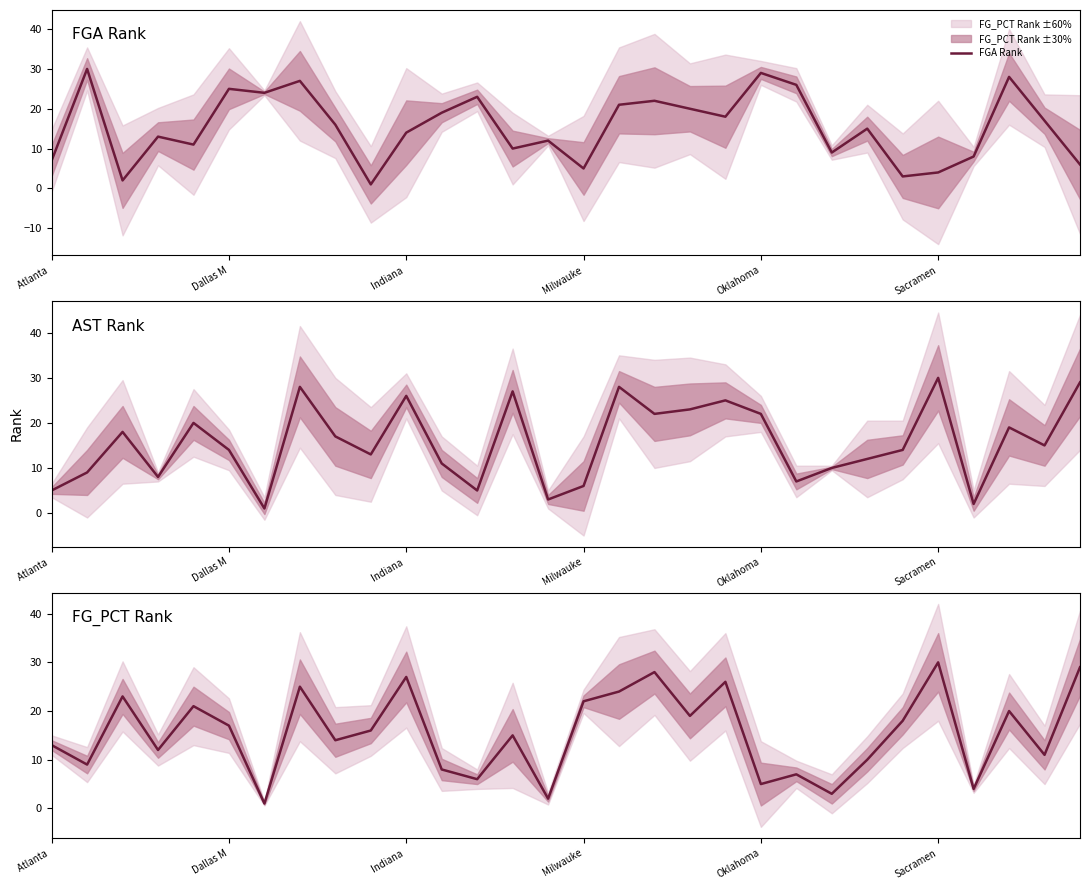

At 7, list the series in order from largest to smallest.

AST Rank, FGA Rank, FG_PCT Rank